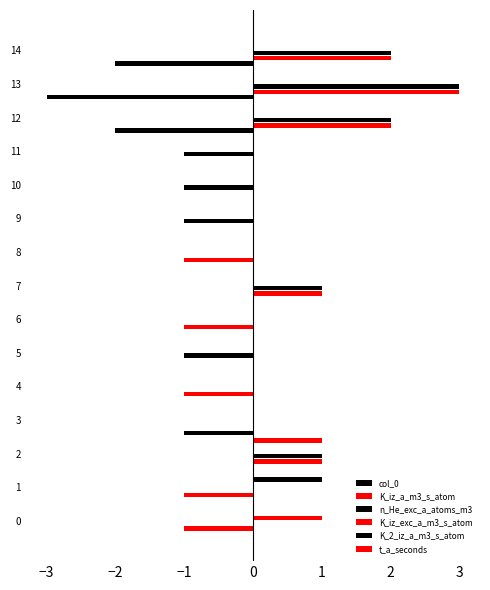

Which series has the largest total across all categories?

n_He_exc_a_atoms_m3